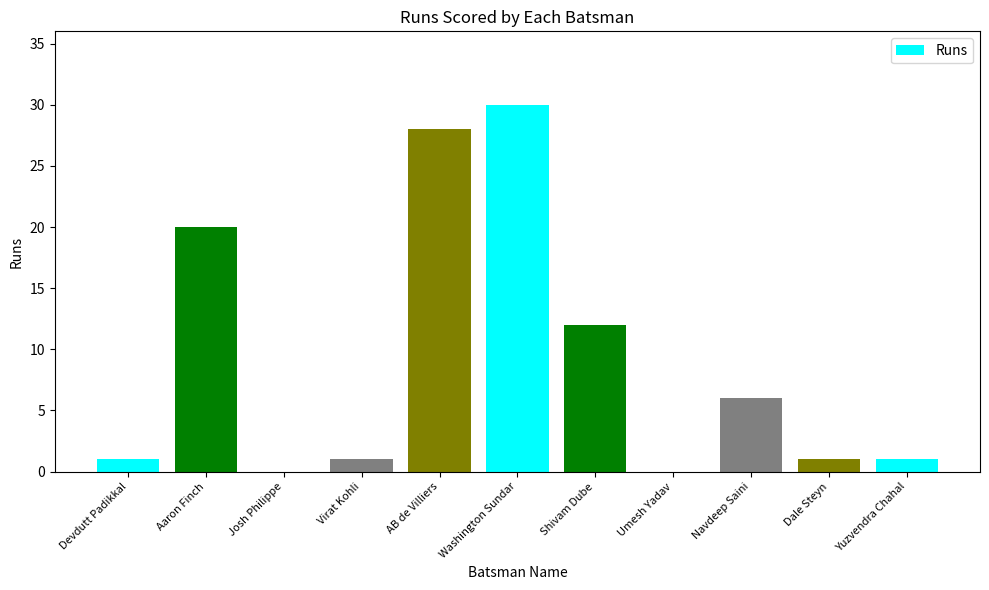

What is the maximum value shown in the chart?

30